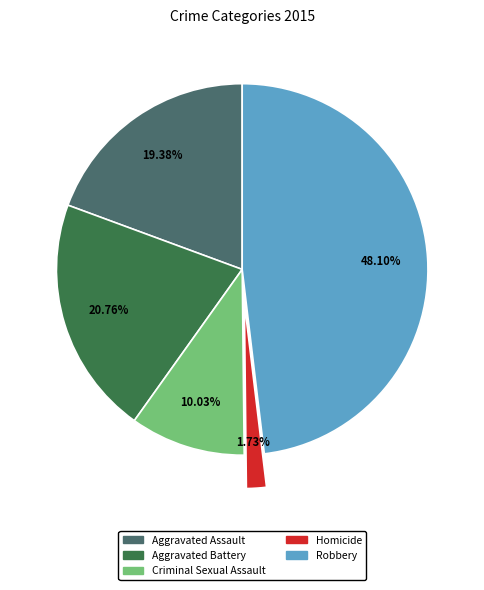

Does any single category account for the majority?

No